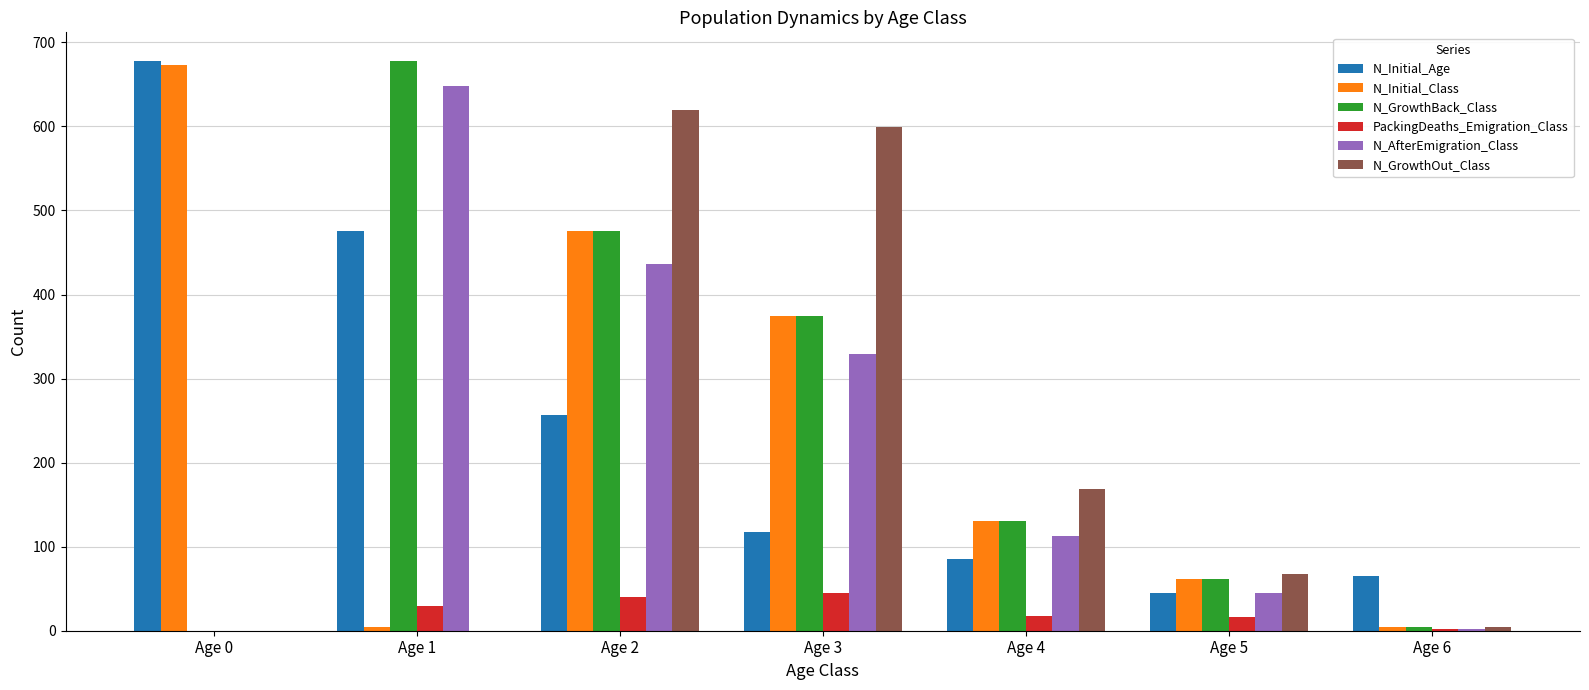

What is the sum of all N_GrowthBack_Class values?

1723